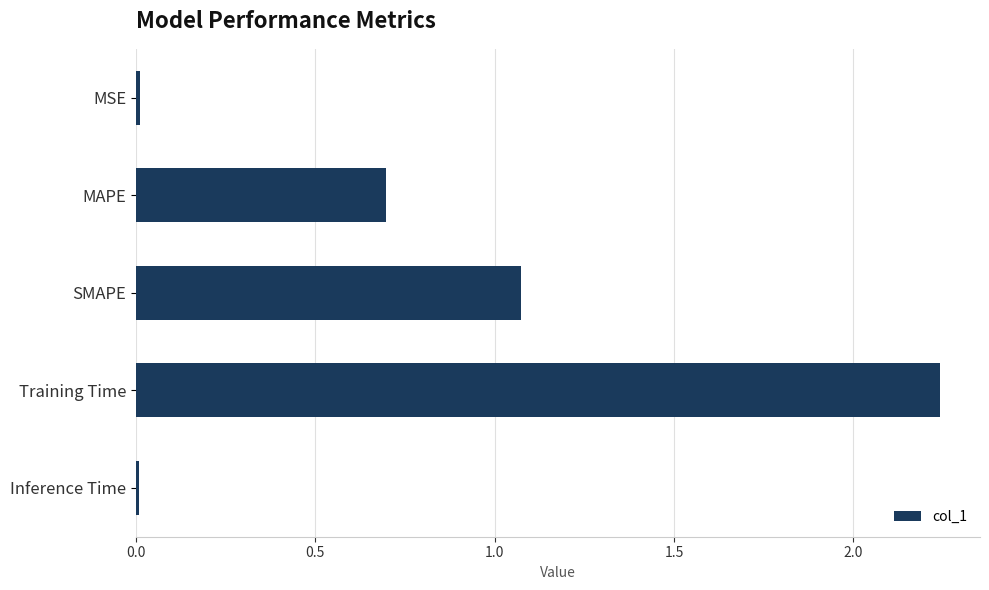

Approximately how many times larger is the value at SMAPE compared to Training Time?

0.5